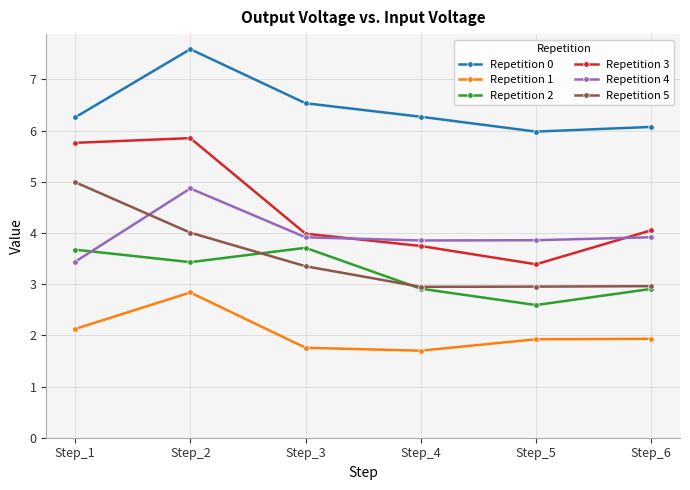

The Repetition 2 series shows 5.2 at Step_2. True or false?

False